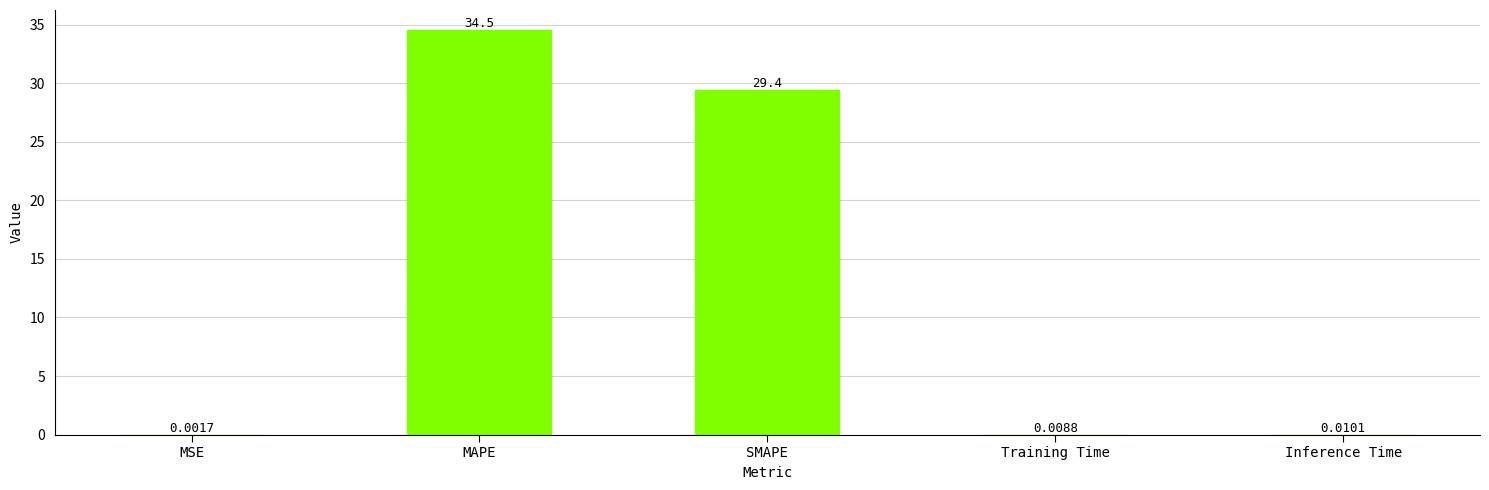

True or false: the data shows 56.0 at MAPE.

False